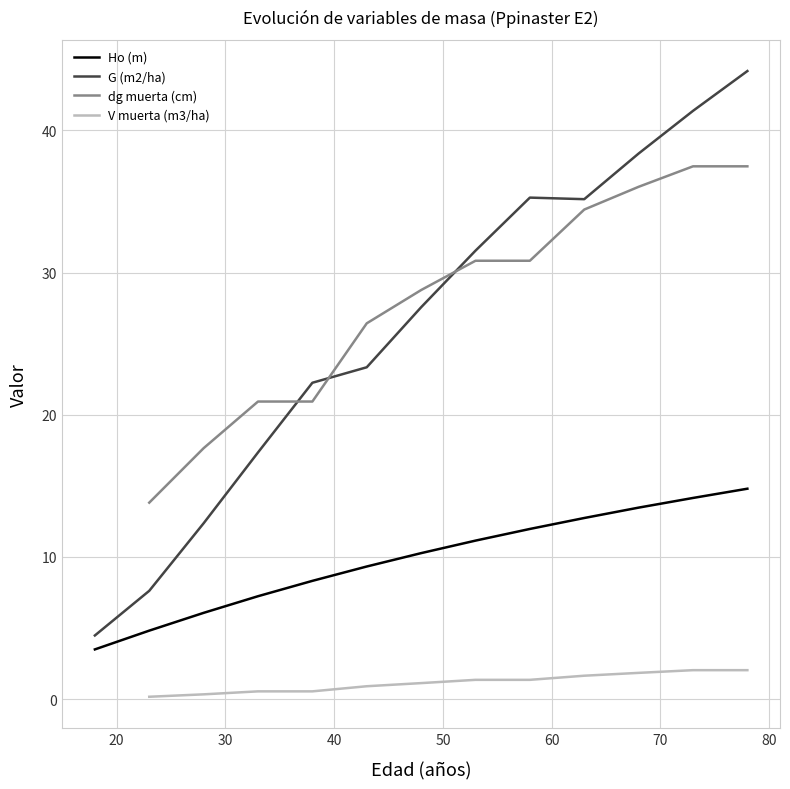

True or false: G (m2/ha) and Ho (m) intersect in this chart.

False